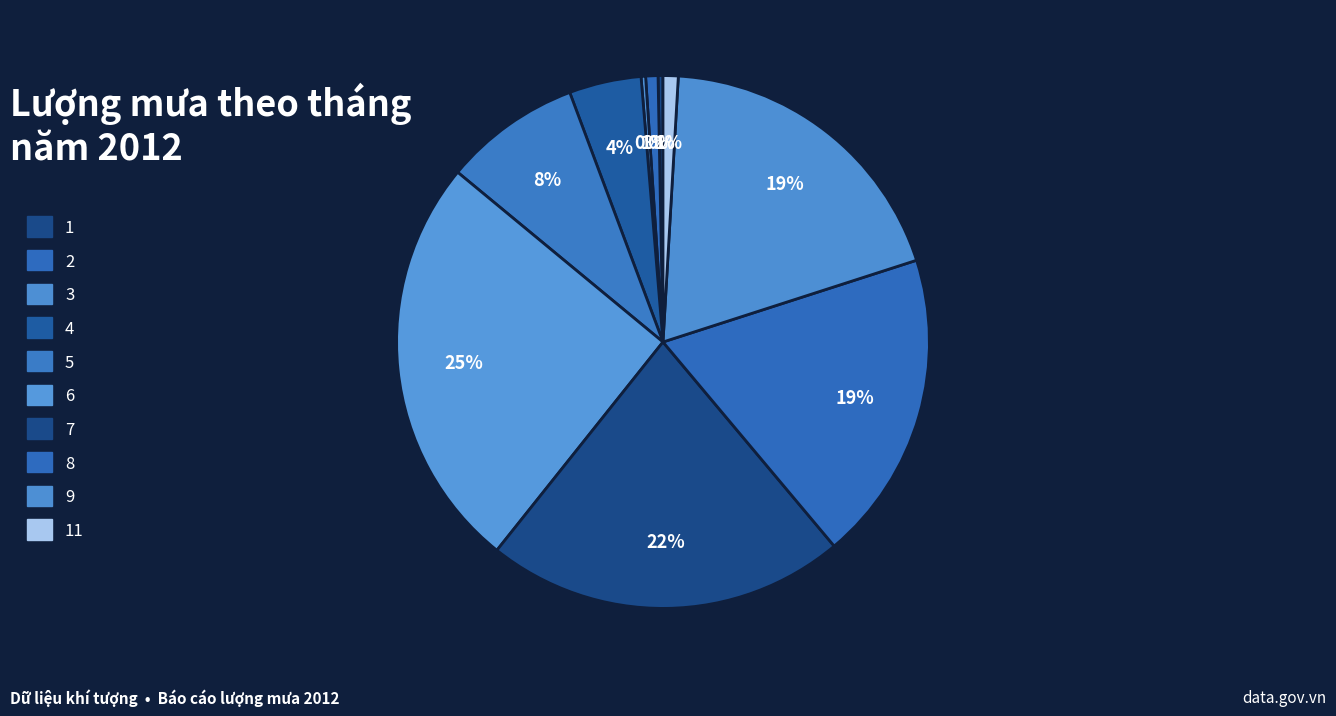

Does any single category account for the majority?

No